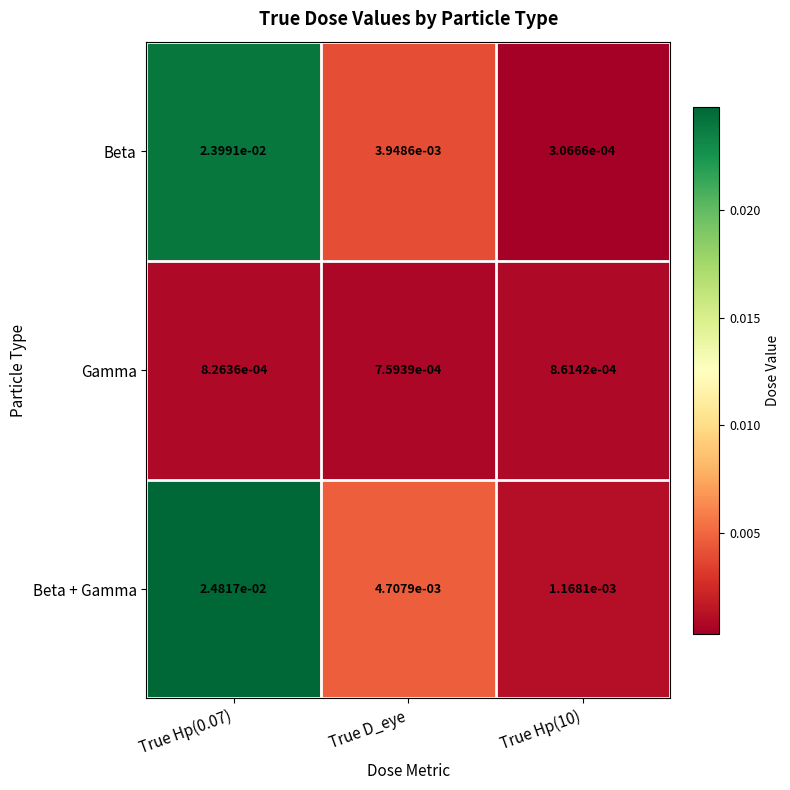

Which series has the largest total across all categories?

Beta + Gamma